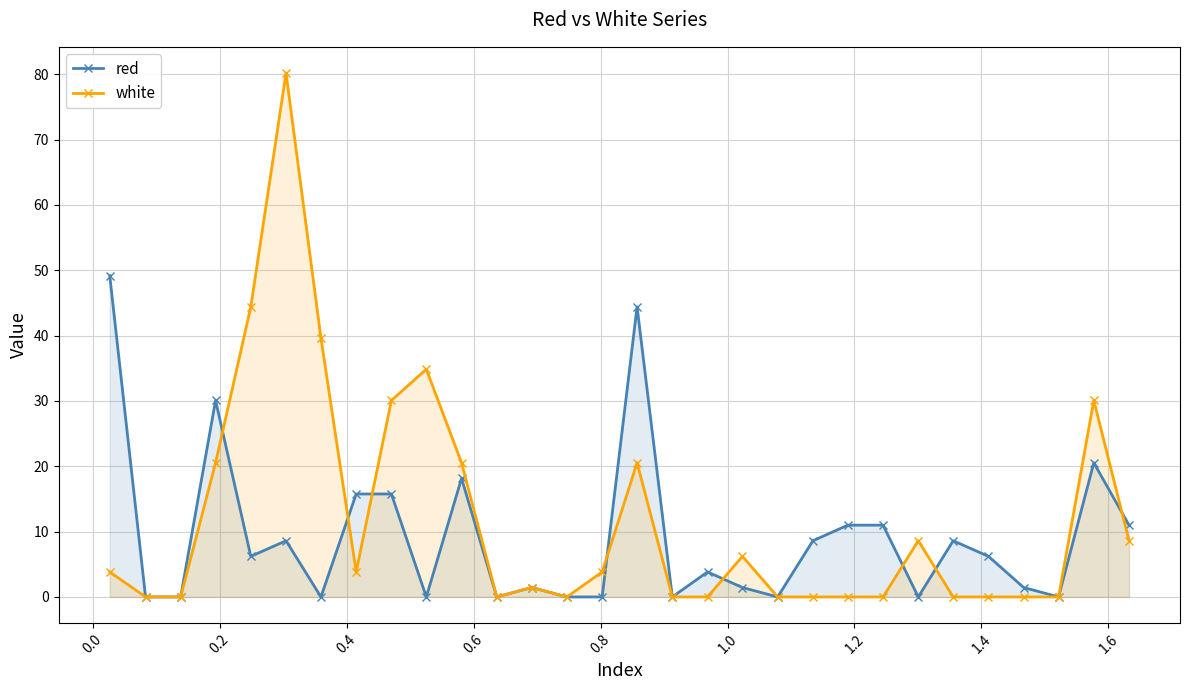

What is the maximum value shown in the chart?

80.2